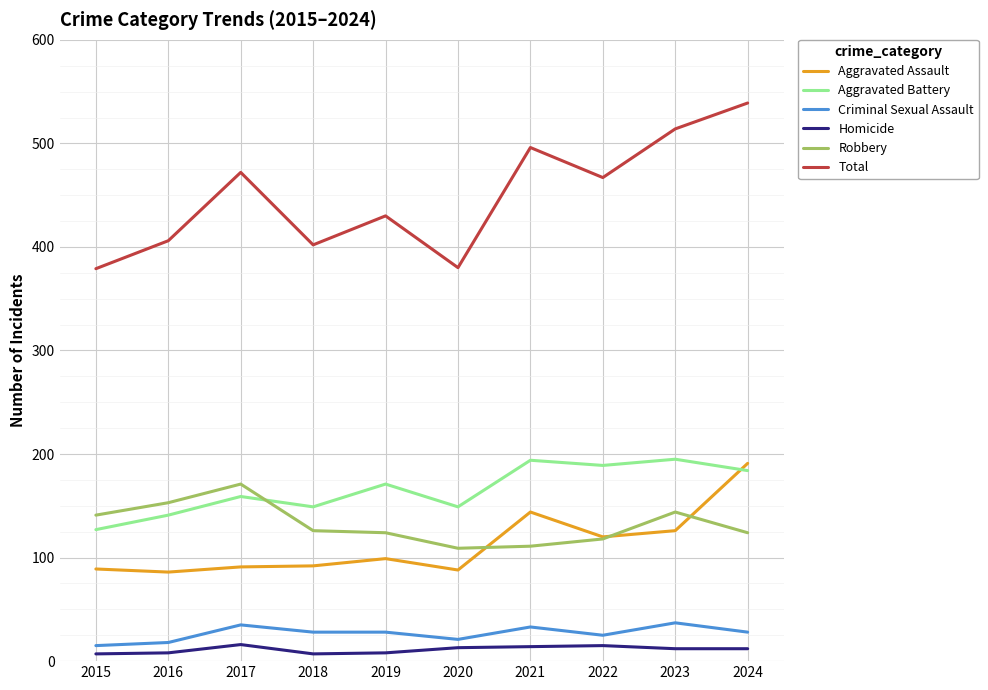

Is it true that Aggravated Assault equals 89 at 2015?

True